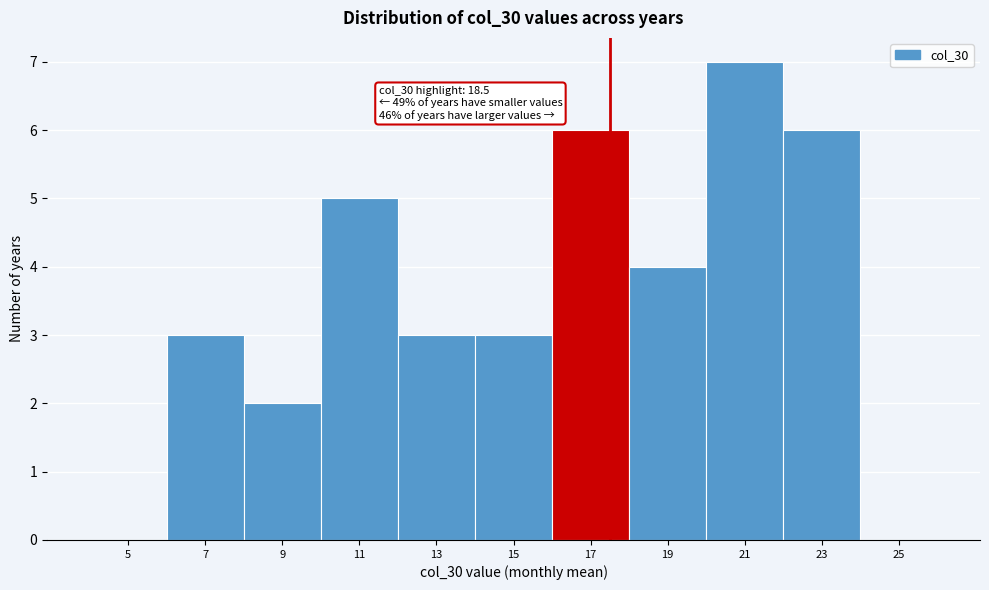

Reading right to left, transcribe all the data shown in this chart.

25=0	23=6	21=7	19=4	17=6	15=3	13=3	11=5	9=2	7=3	5=0